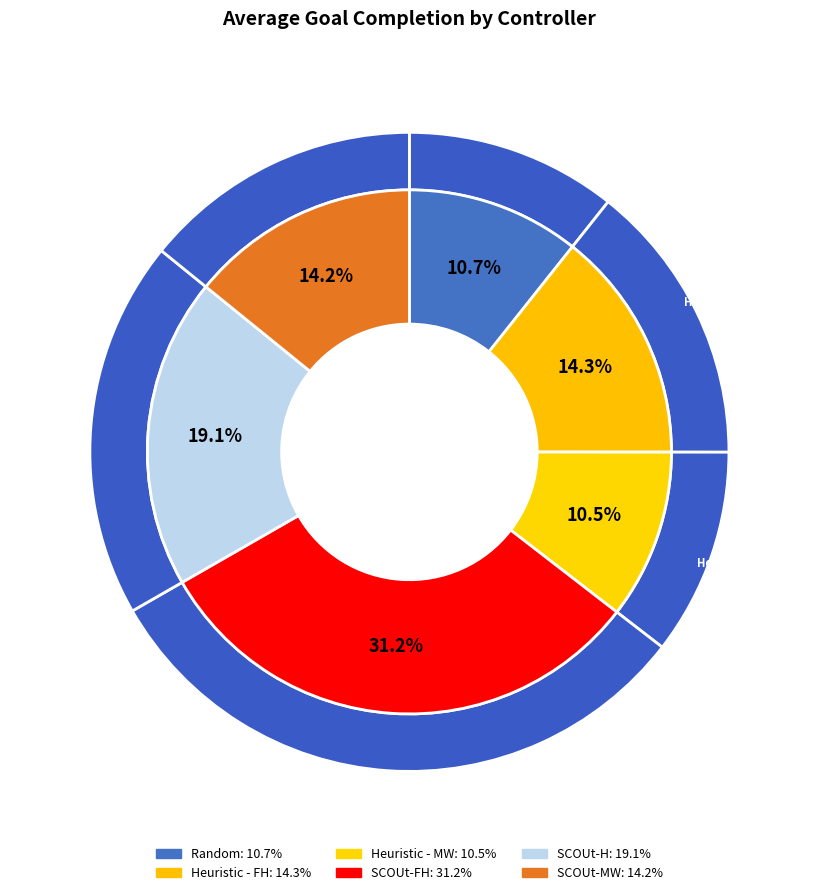

Does any single category account for the majority?

No